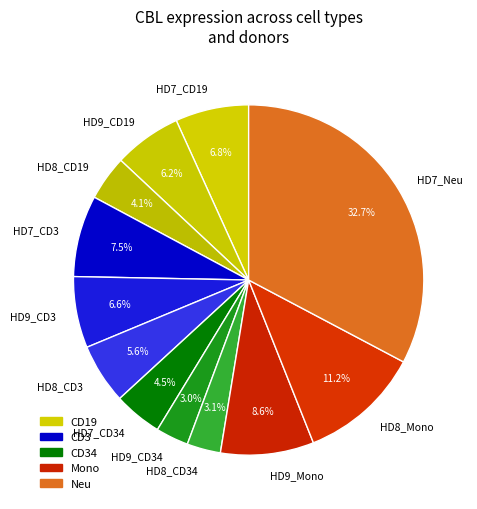

Which has a higher value, HD7_CD34 or HD7_Neu?

HD7_Neu